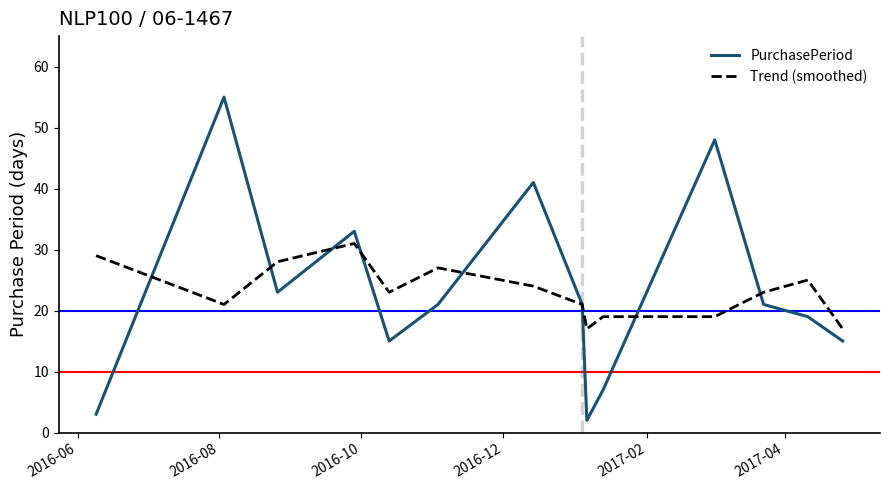

Which series has the widest spread of values?

PurchasePeriod